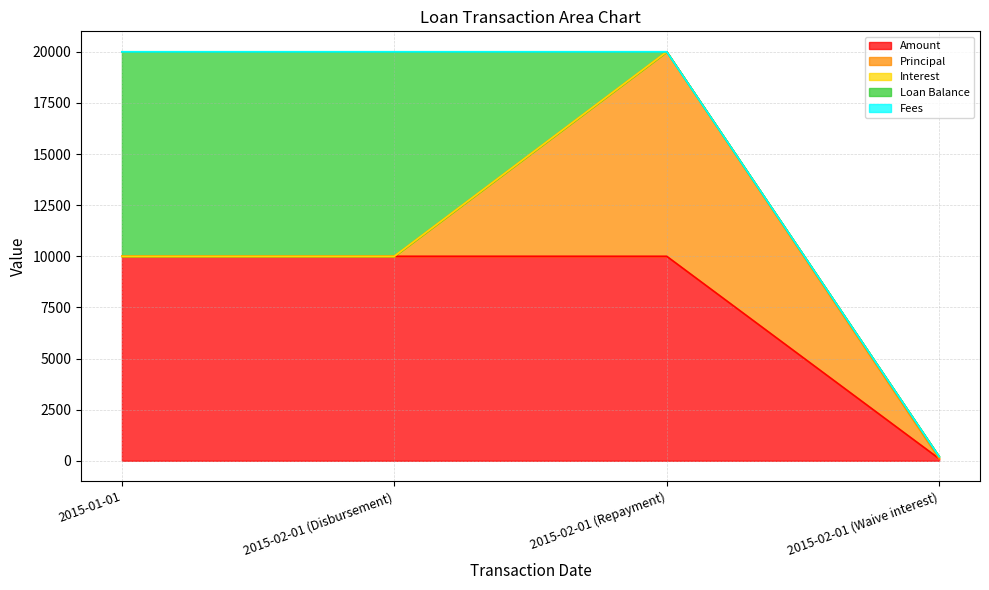

Which series has the largest range (max minus min)?

Principal